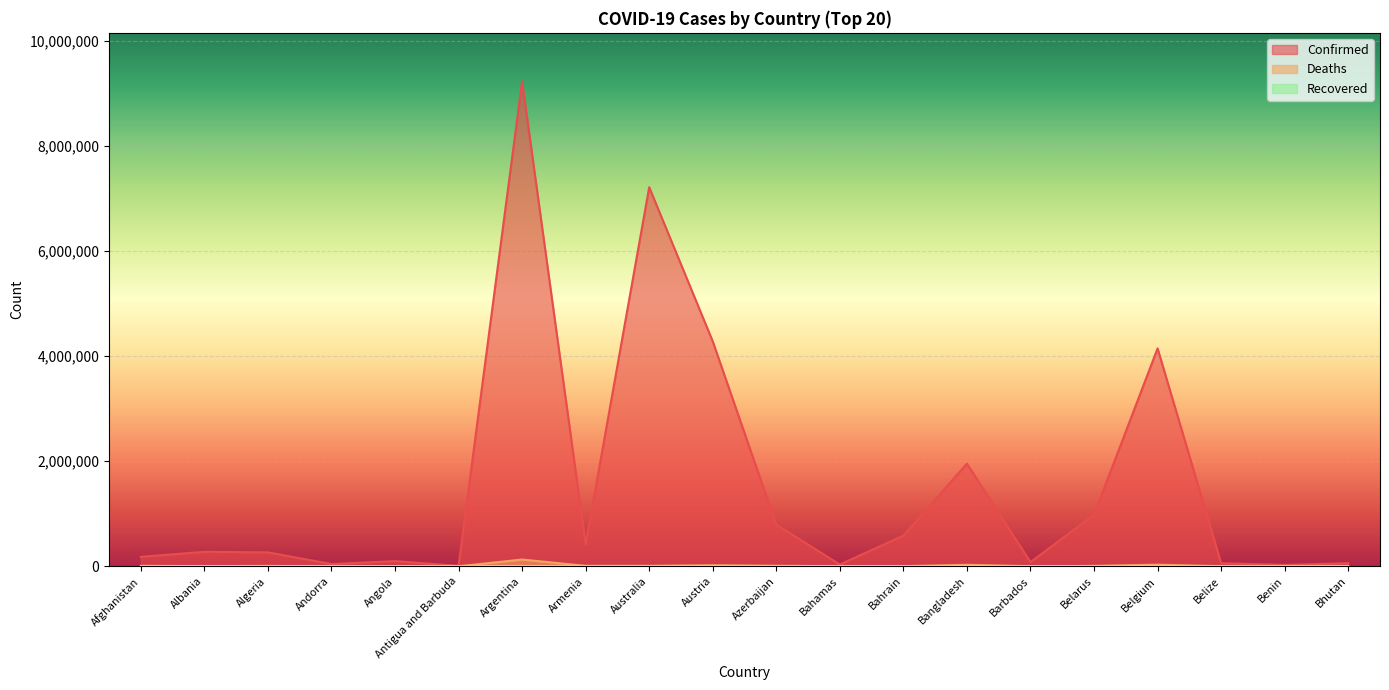

What is the minimum value for Confirmed?

8119